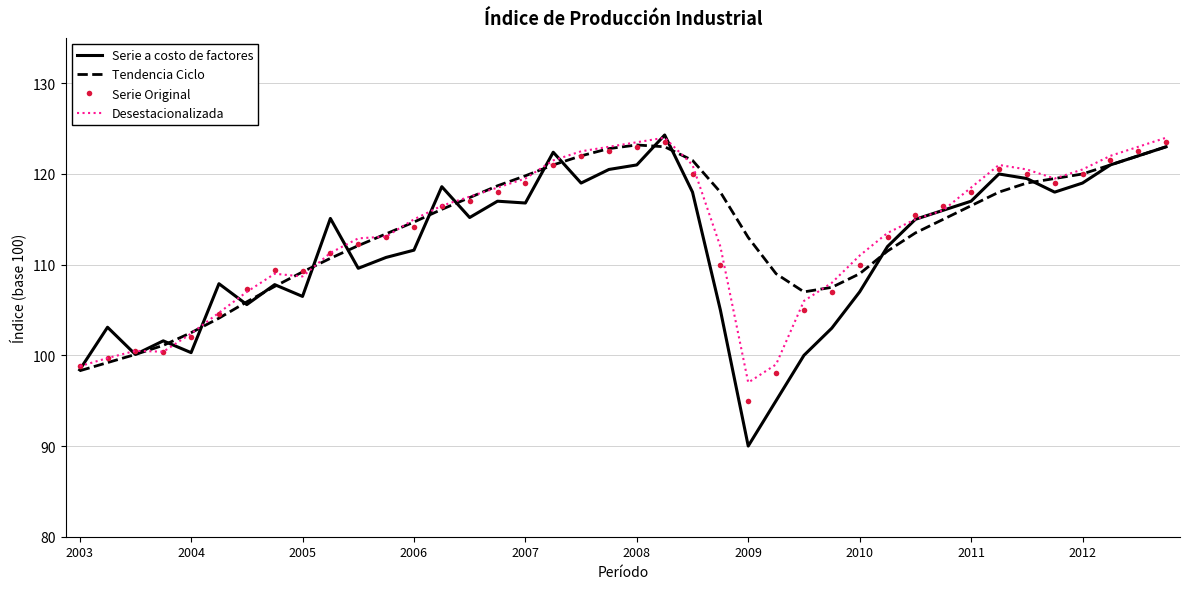

Which series has the largest range (max minus min)?

Serie a costo de factores